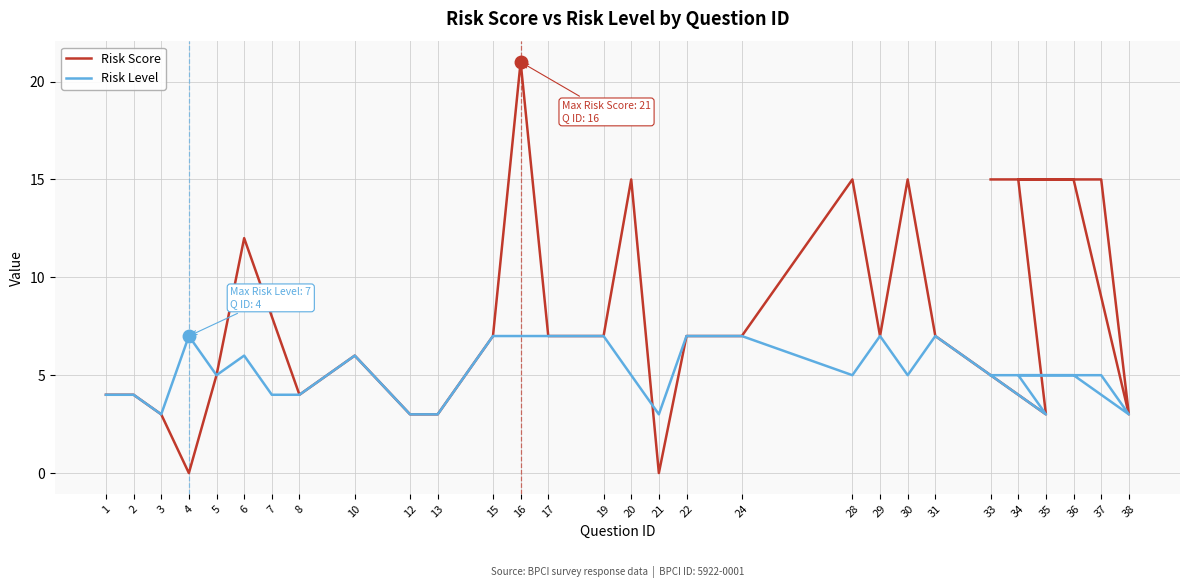

Reading left to right, transcribe all the data shown in this chart.

Risk Score: 1=4	2=4	3=3	4=0	5=5	6=12	7=8	8=4	10=6	12=3	13=3	15=7	16=21	17=7	19=7	20=15	21=0	22=7	24=7	28=15	29=7	30=15	31=7	35=3	34=15	36=15	38=3	37=15	33=15
Risk Level: 1=4	2=4	3=3	4=7	5=5	6=6	7=4	8=4	10=6	12=3	13=3	15=7	16=7	17=7	19=7	20=5	21=3	22=7	24=7	28=5	29=7	30=5	31=7	35=3	34=5	36=5	38=3	37=5	33=5